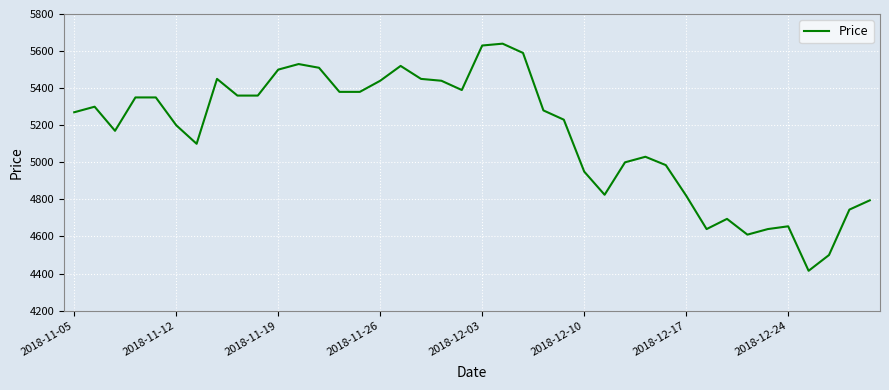

What is the minimum value shown in the chart?

4415